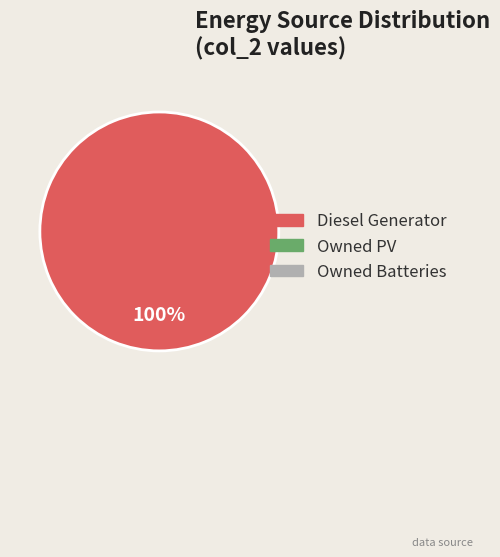

Does any single category account for the majority?

Yes